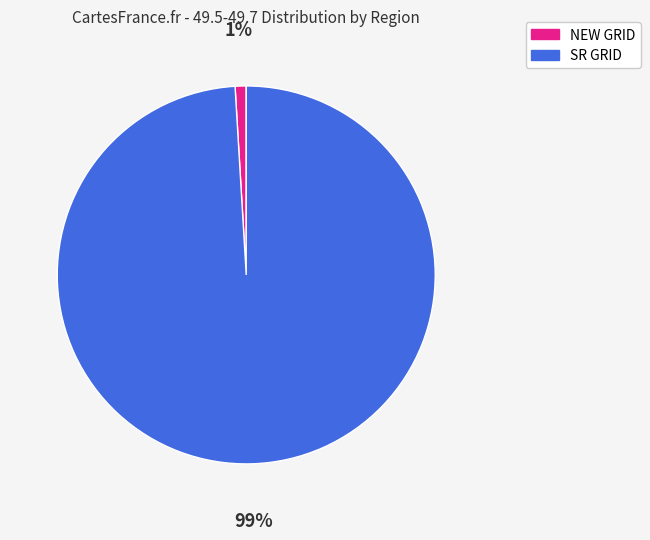

Which slice is the smallest?

NEW GRID